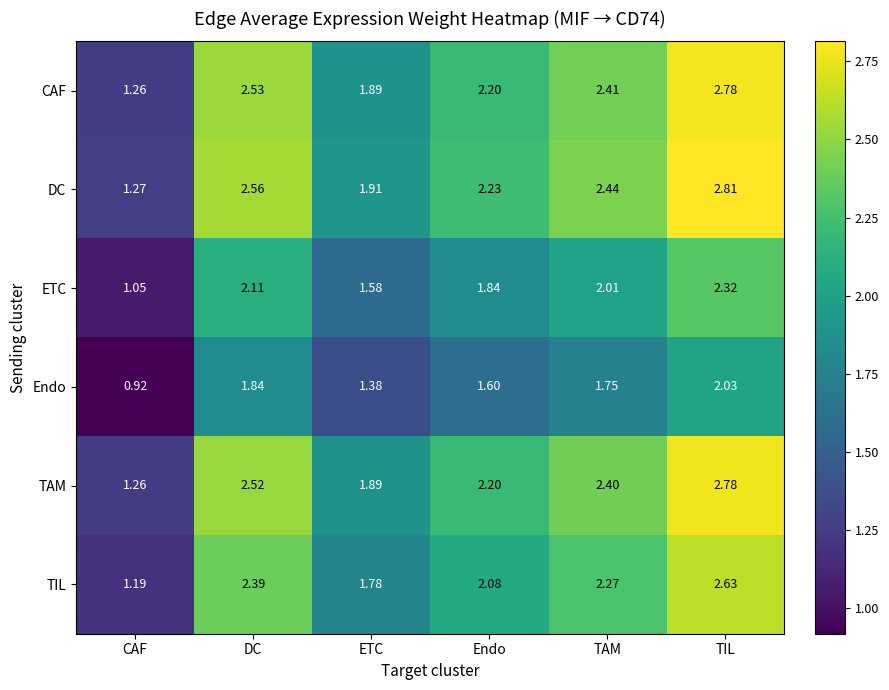

At which label is DC closest to 2?

ETC